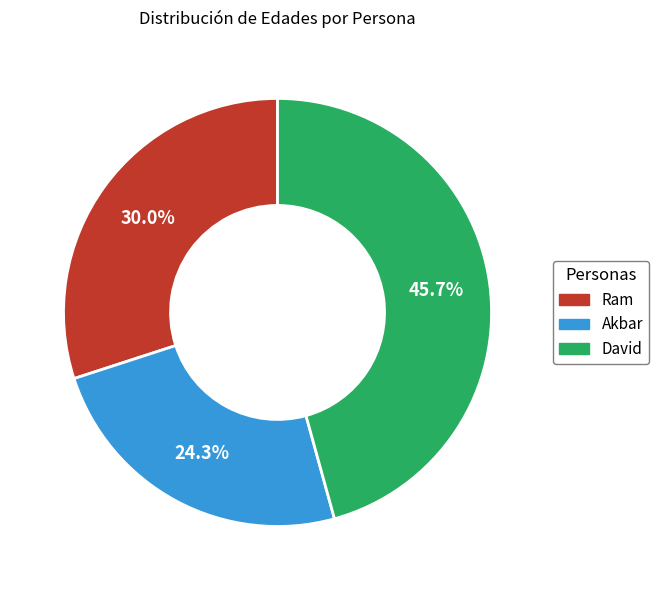

How many slices are in this pie chart?

3